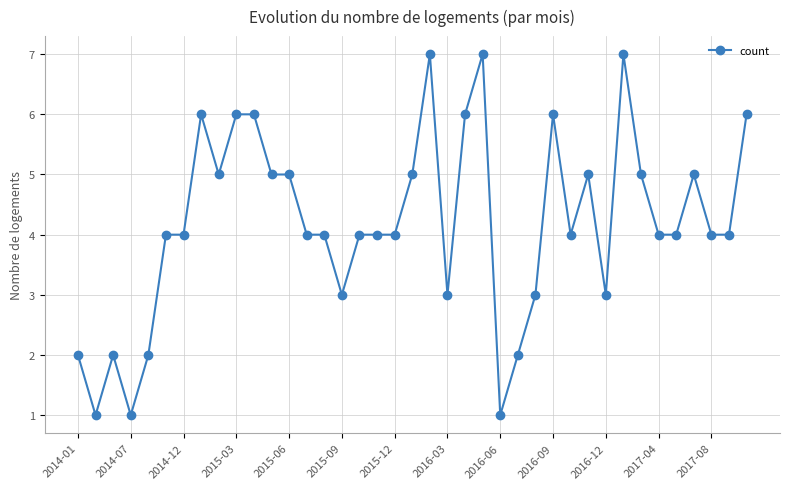

What is the greatest value displayed?

7